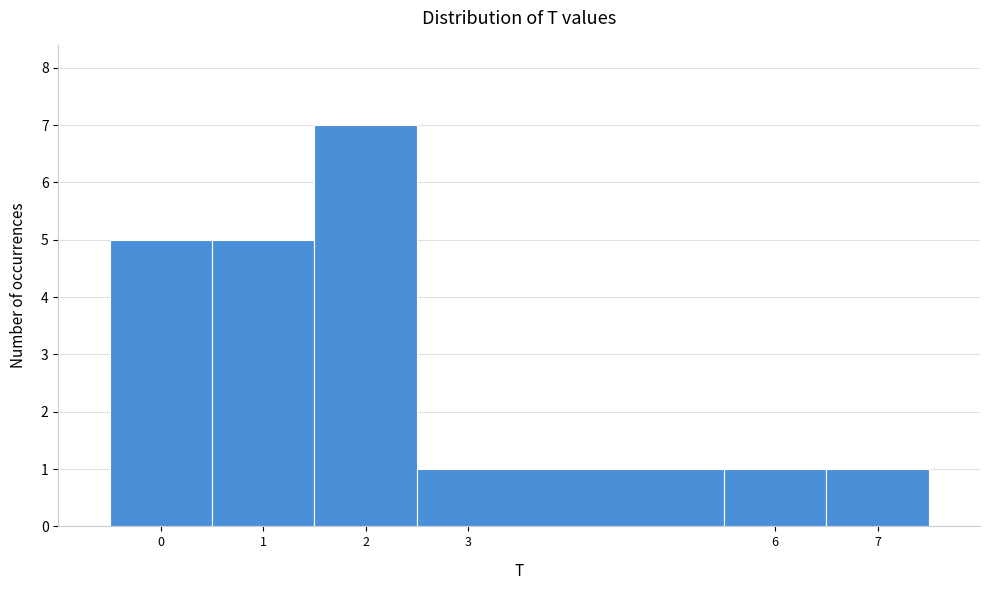

Reading left to right, transcribe this chart: for each bar, give the range it covers on the x-axis and its height. The values are not printed on the chart, so give them approximately, as read against the axis.

-0.5 to 0.5: 5
0.5 to 1.5: 5
1.5 to 2.5: 7
2.5 to 5.5: 1
5.5 to 6.5: 1
6.5 to 7.5: 1